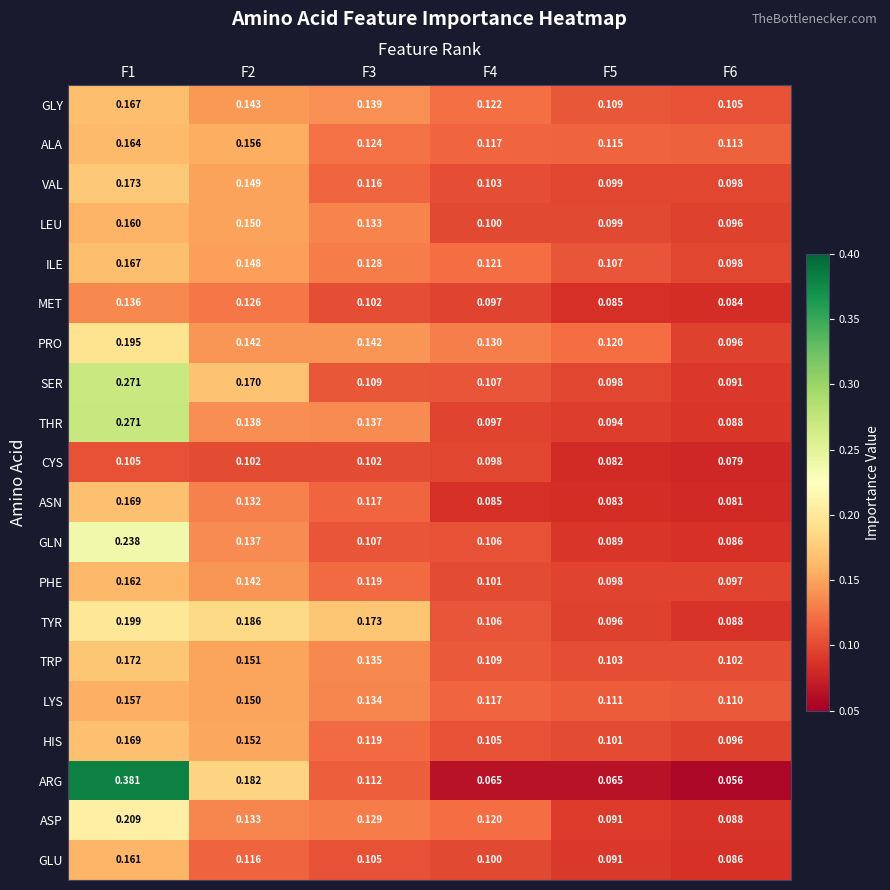

What is the spread (max minus min) of values at F6?

0.1